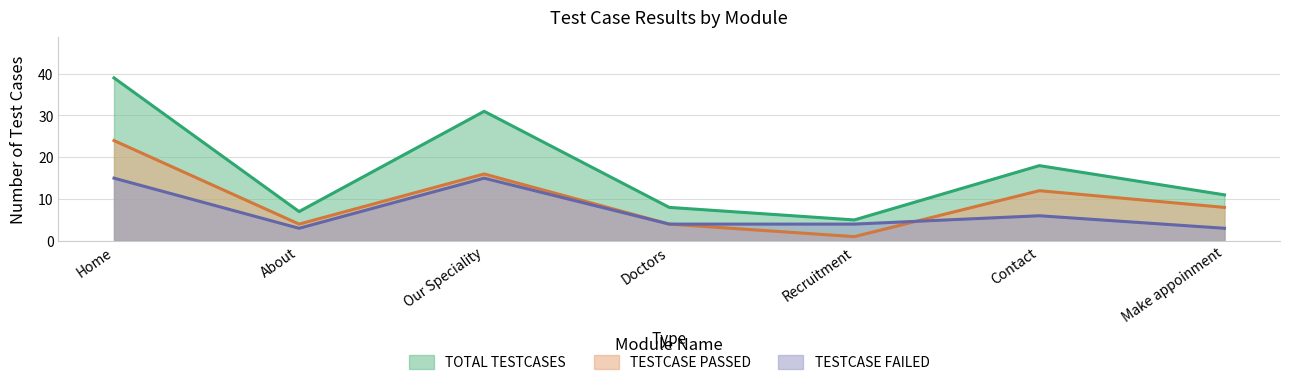

True or false: TOTAL TESTCASES and TESTCASE PASSED cross at least once.

False